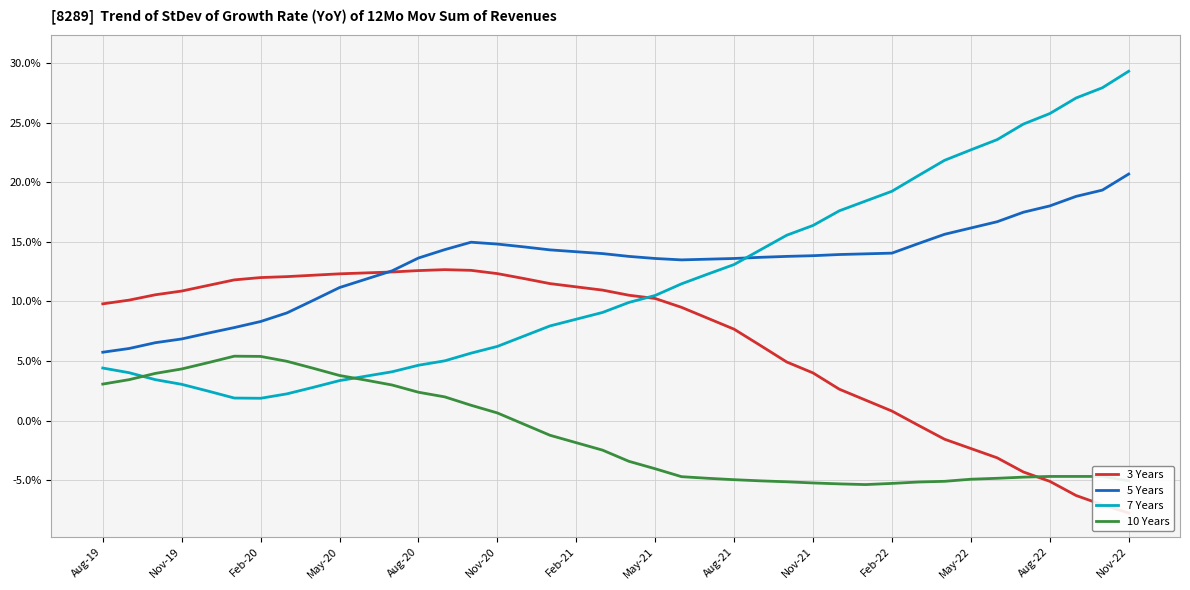

True or false: 7 Years and 5 Years intersect in this chart.

True